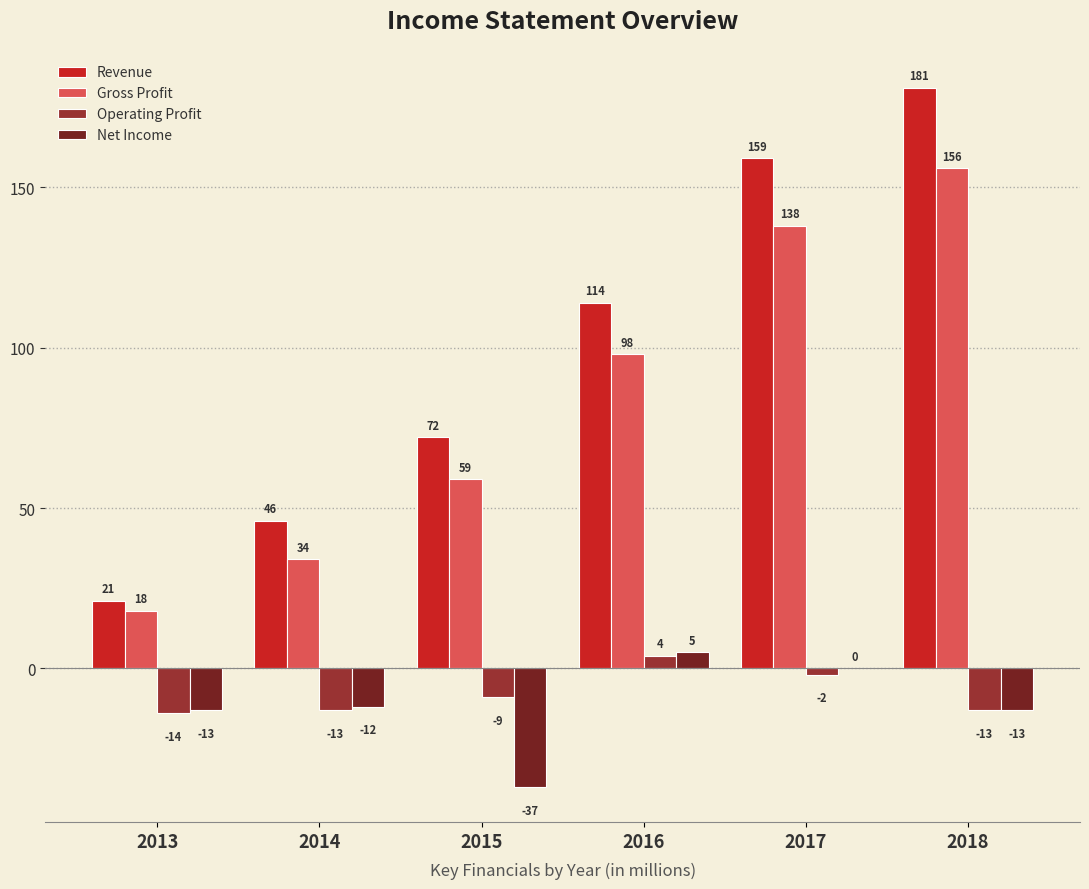

How many data points in Net Income are above -12?

2